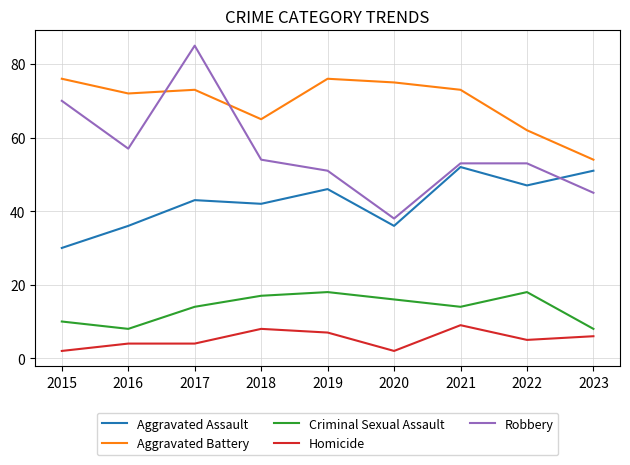

Reading right to left, what are all the values shown in this chart?

Aggravated Assault: 51	47	52	36	46	42	43	36	30
Aggravated Battery: 54	62	73	75	76	65	73	72	76
Criminal Sexual Assault: 8	18	14	16	18	17	14	8	10
Homicide: 6	5	9	2	7	8	4	4	2
Robbery: 45	53	53	38	51	54	85	57	70